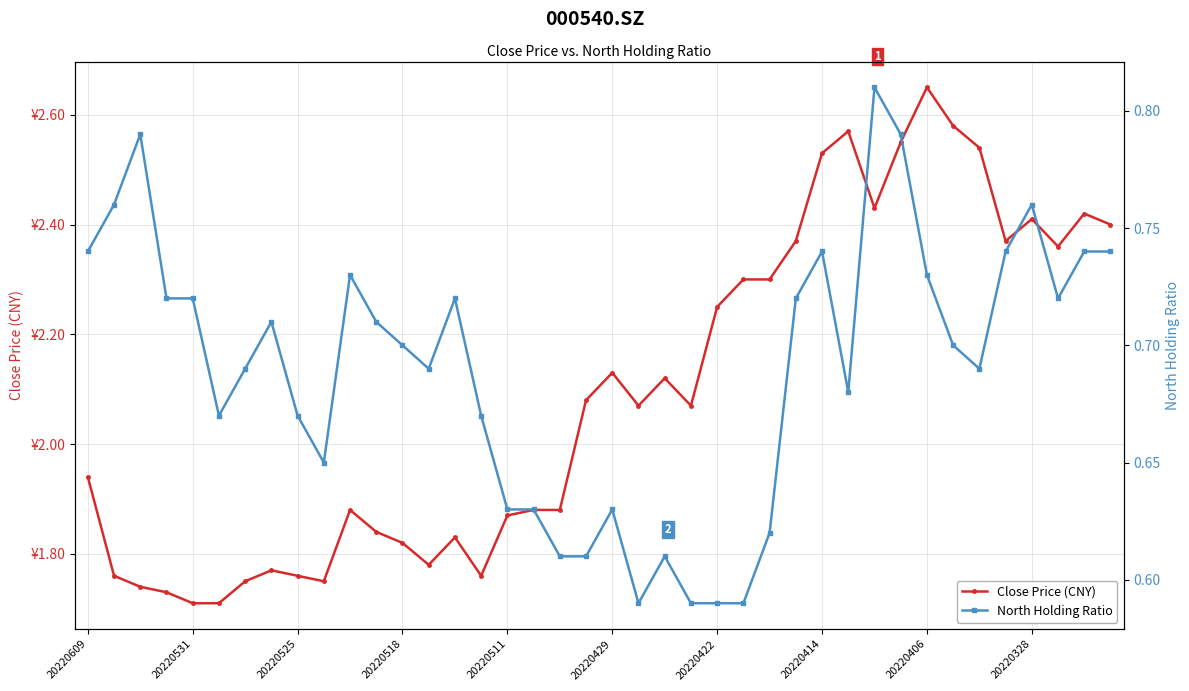

How many values in the Close Price (CNY) series exceed 2?

21